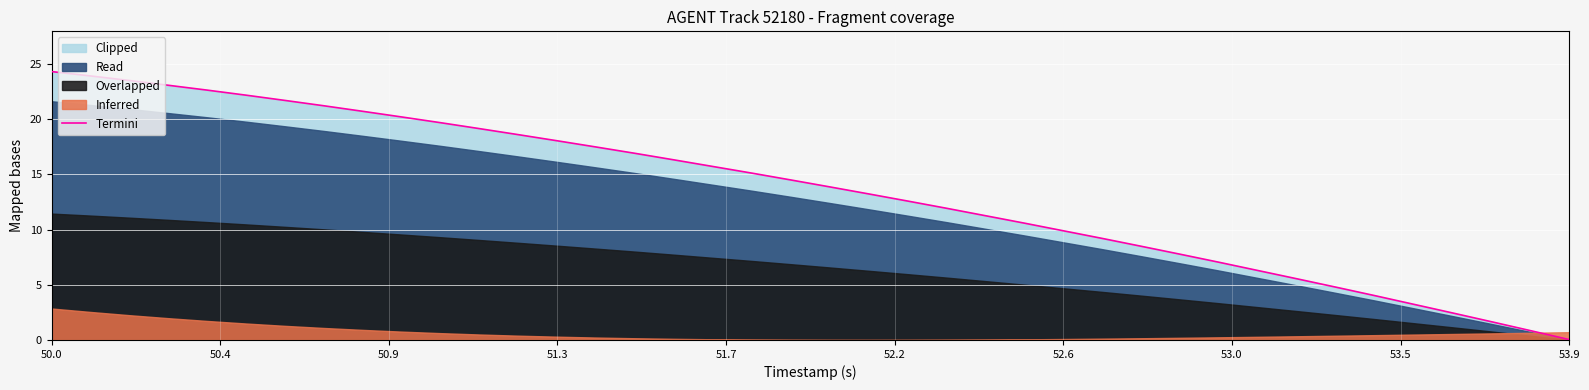

What is the highest value of the Termini series?

24.3